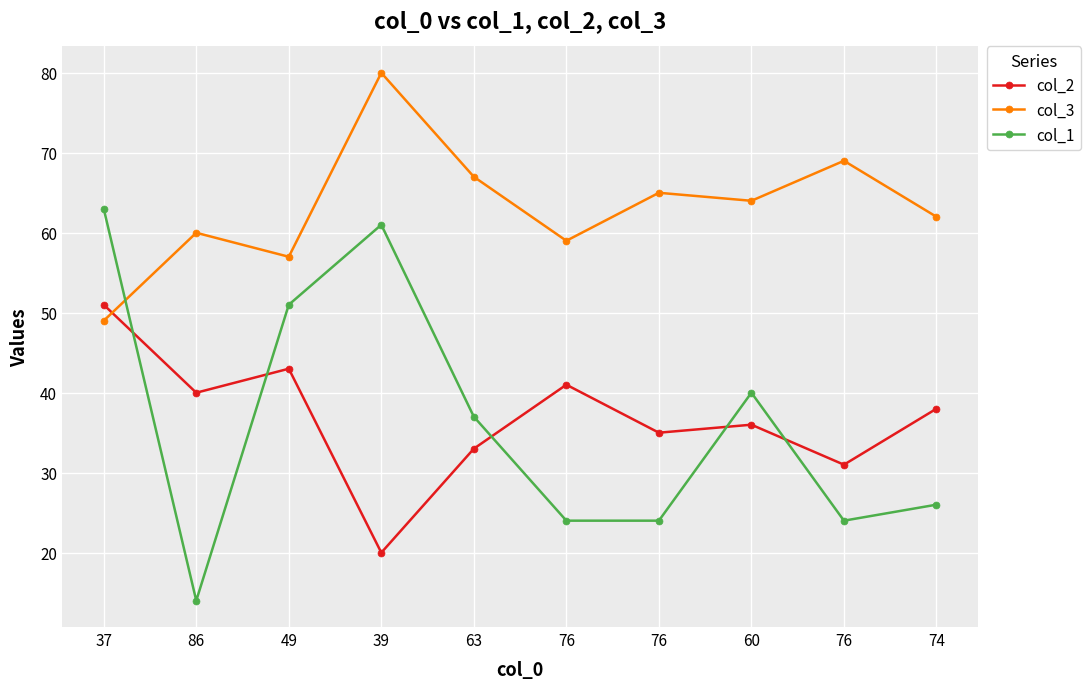

What are all the series names shown in the legend?

col_2, col_3, col_1